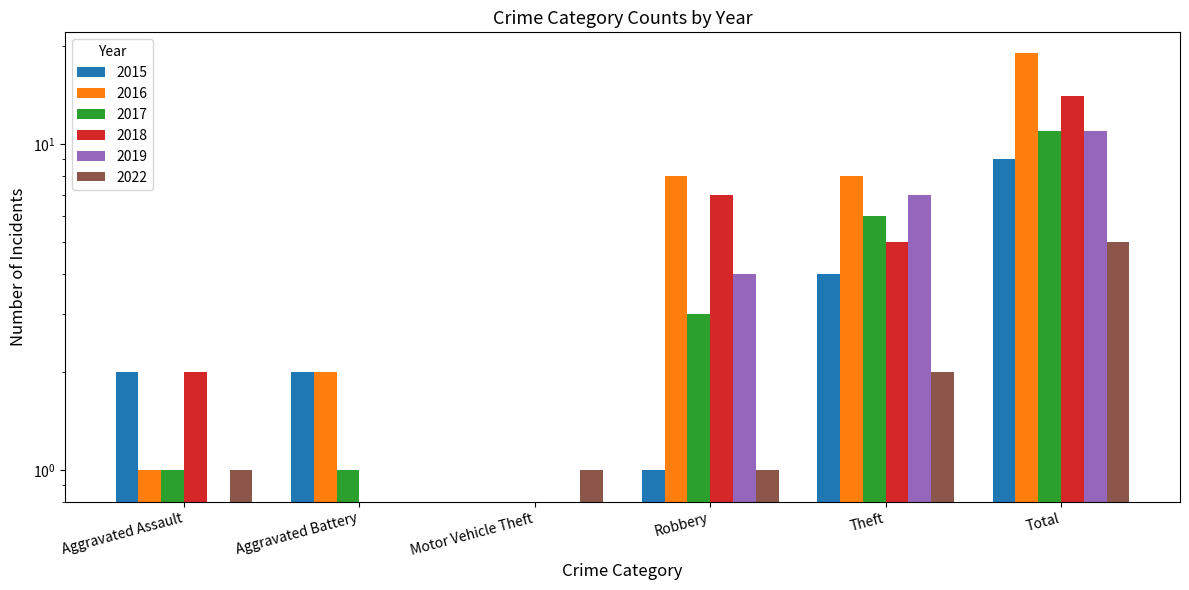

Reading left to right, list all the values displayed in this chart.

2015: 2	2	0	1	4	9
2016: 1	2	0	8	8	19
2017: 1	1	0	3	6	11
2018: 2	0	0	7	5	14
2019: 0	0	0	4	7	11
2022: 1	0	1	1	2	5